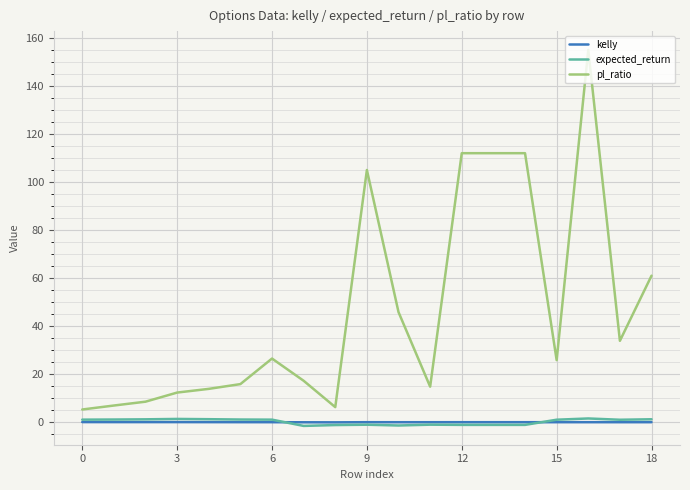

True or false: pl_ratio and kelly cross at least once.

False